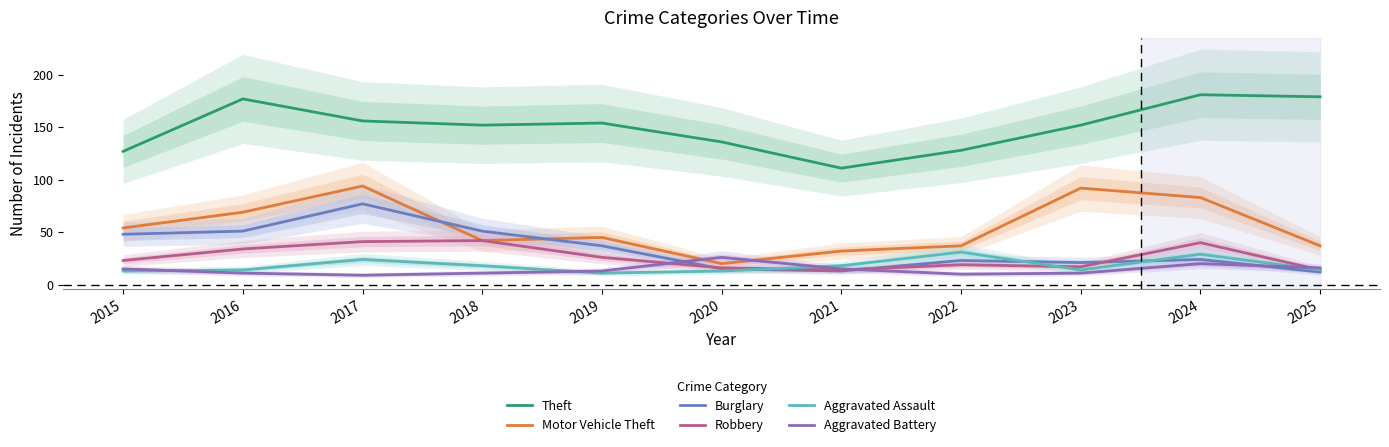

True or false: Burglary has a value of 14 at 2019.

False